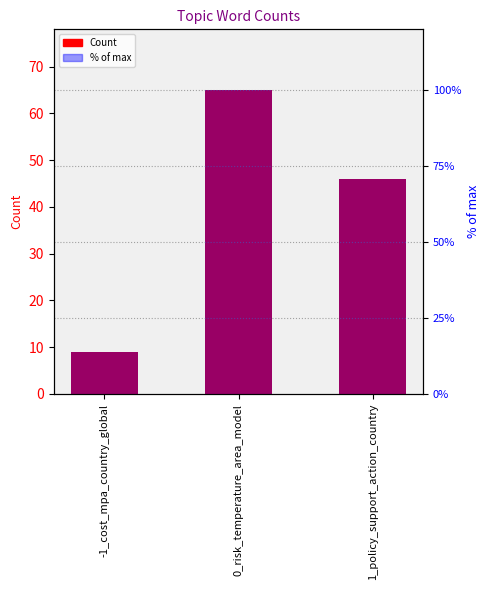

How many groups of bars are there?

3